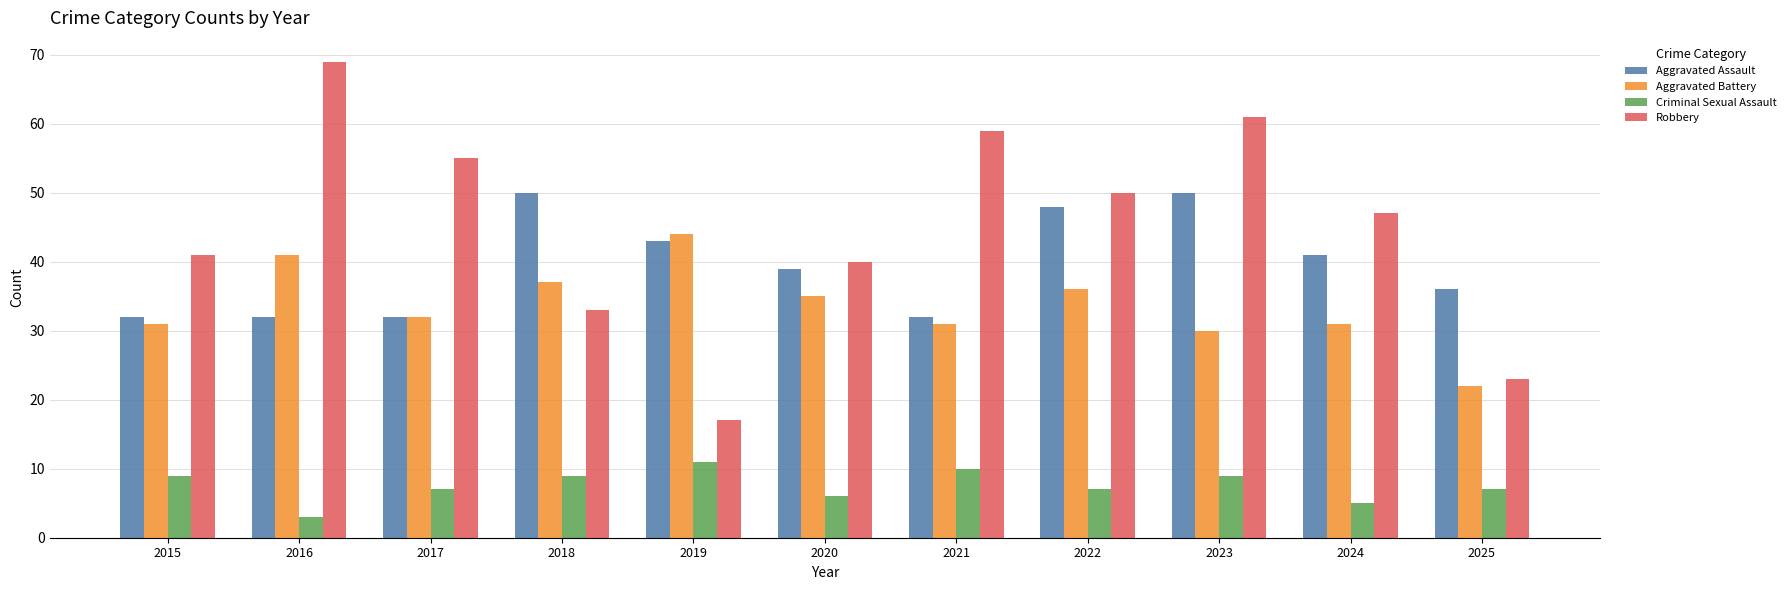

Is the value of Aggravated Assault at 2023 greater than the value of Aggravated Battery at 2022?

Yes